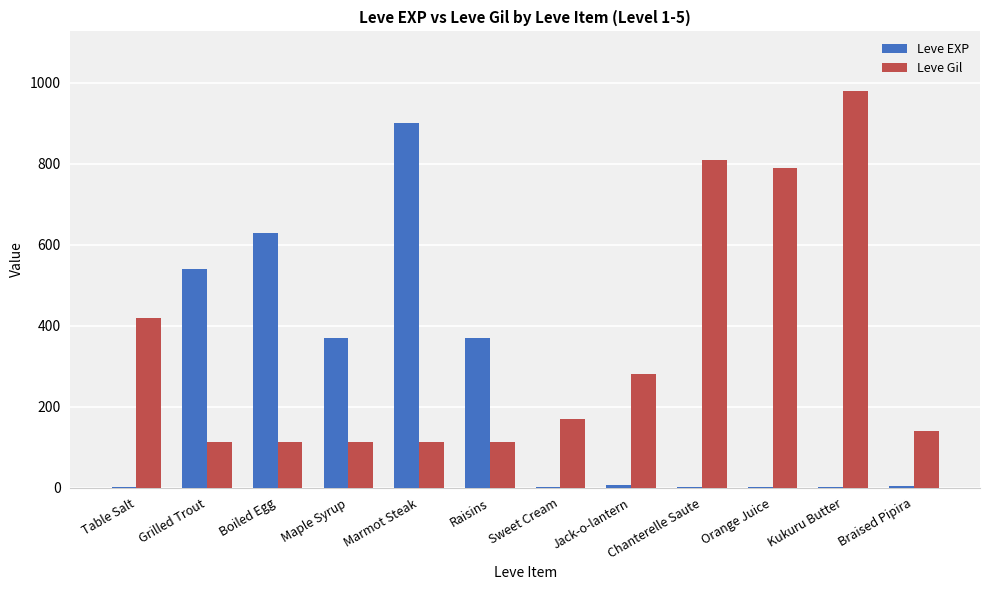

What is the sum of all Leve EXP values?

2825